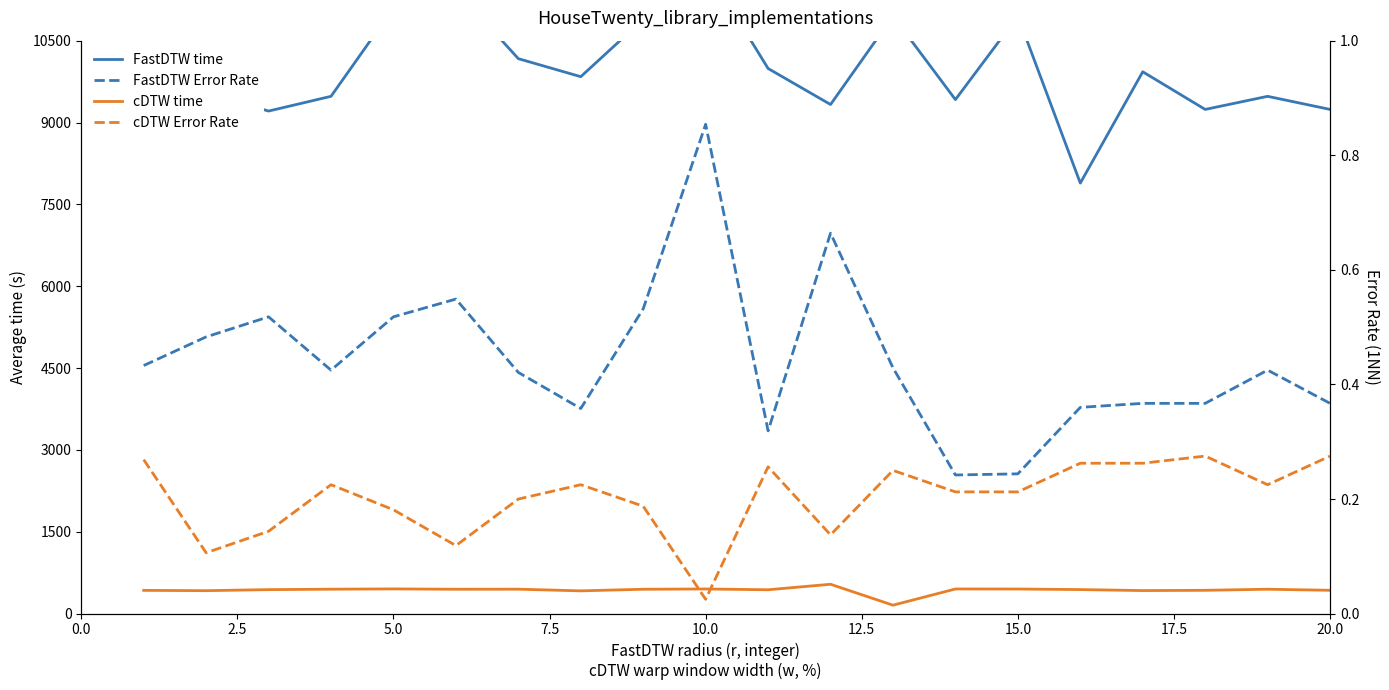

Is the value of FastDTW Error Rate at 15 greater than the value of cDTW Error Rate at 12.5?

Yes